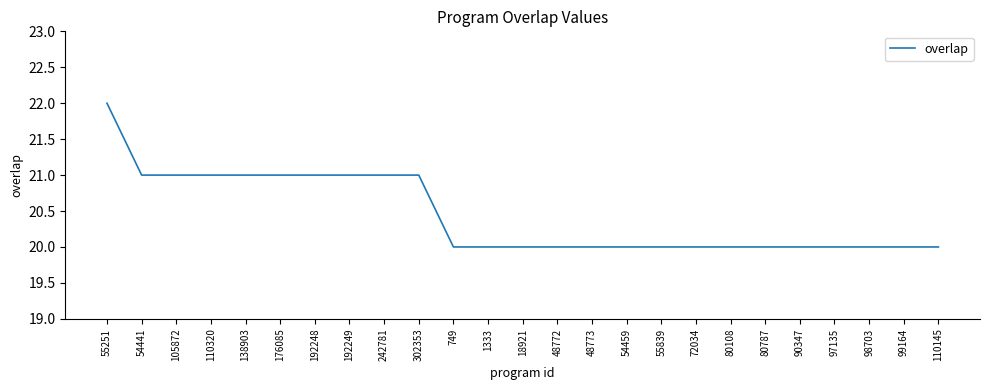

What is the difference between the maximum and minimum values?

2